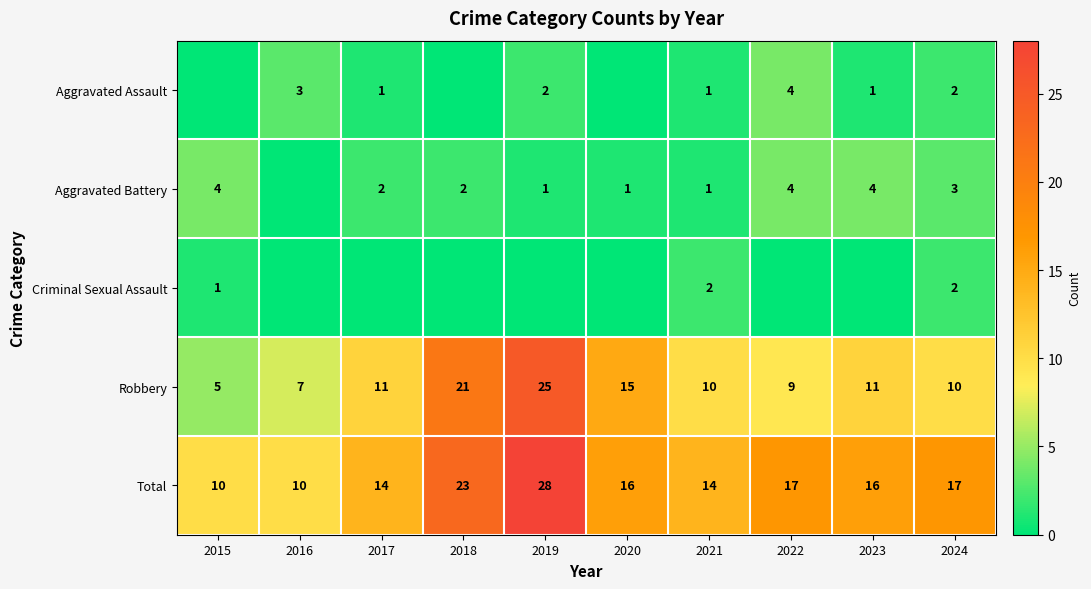

What is the spread (max minus min) of values at 2024?

15